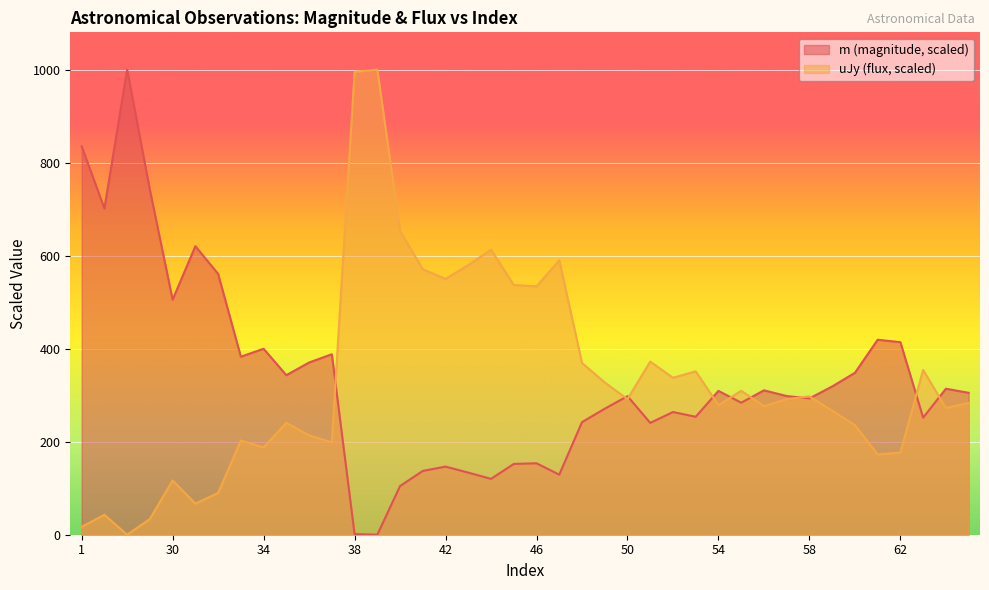

What is the maximum value shown in the chart?

1000.0